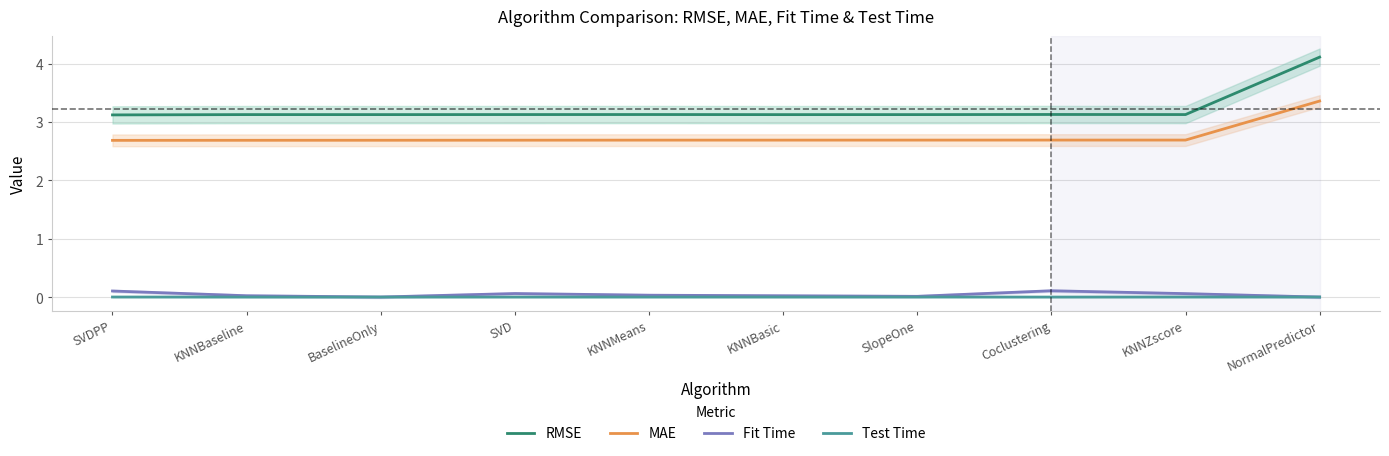

What is the label of the 8th point from the left?

Coclustering